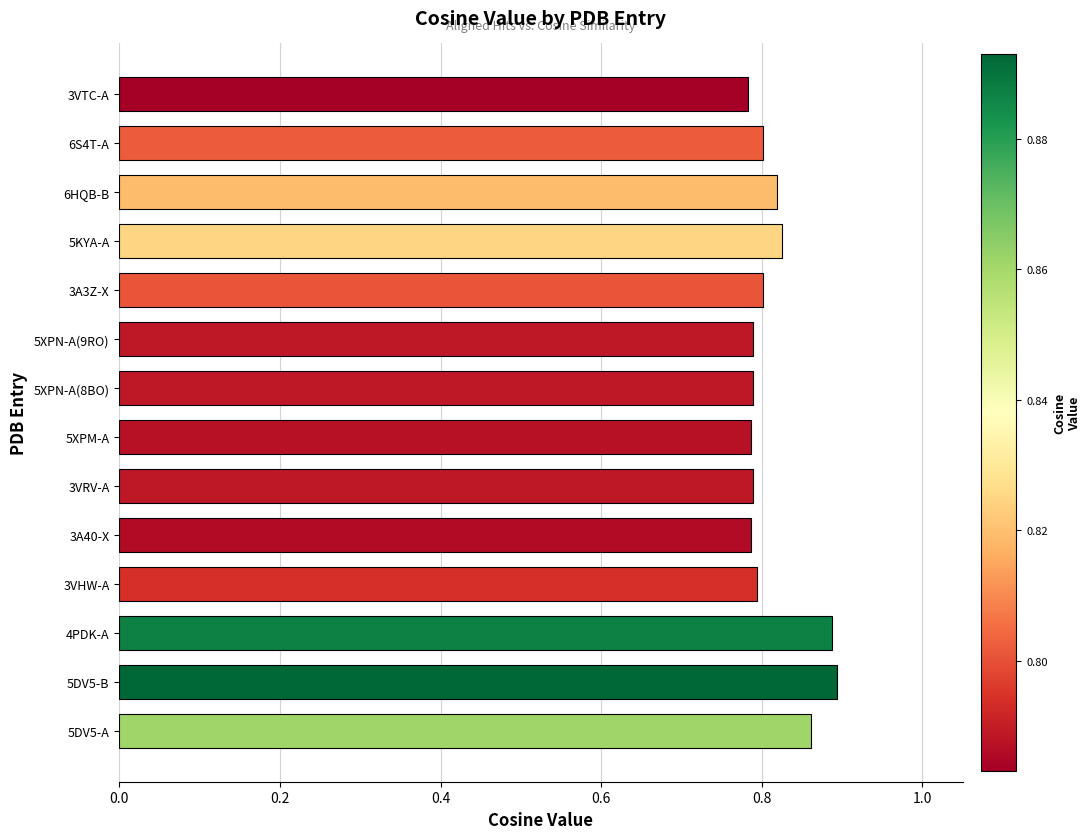

Which has a higher value, 5DV5-A or 5XPN-A(9RO)?

5DV5-A